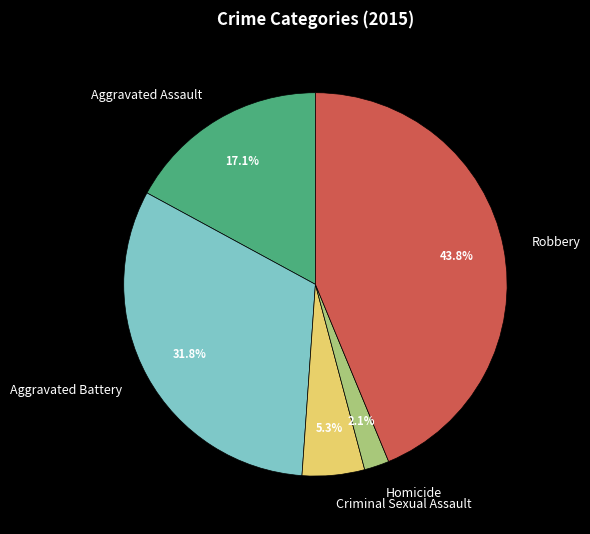

Does Aggravated Battery represent more than half of the total?

No